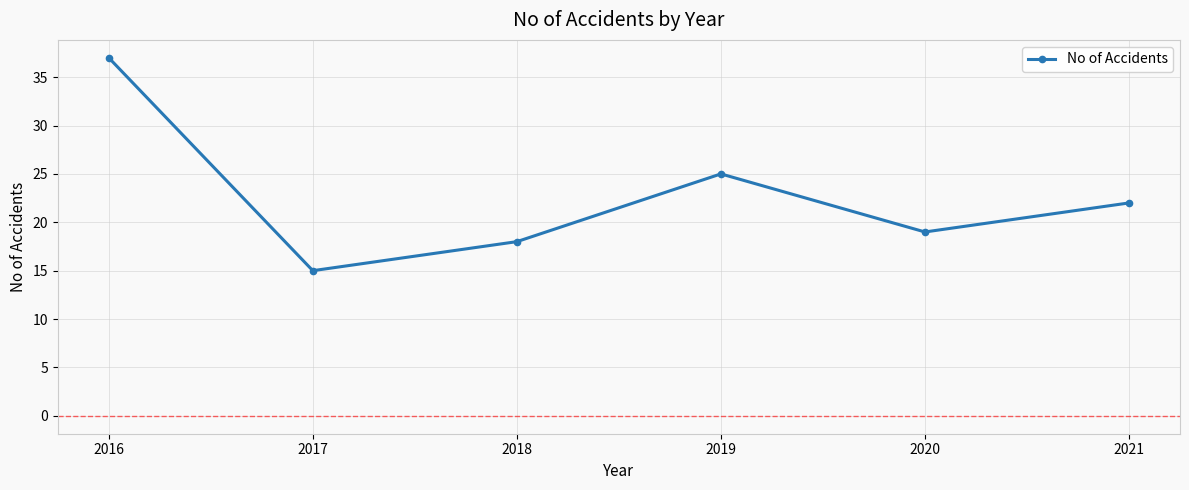

How many series are shown in this chart?

1